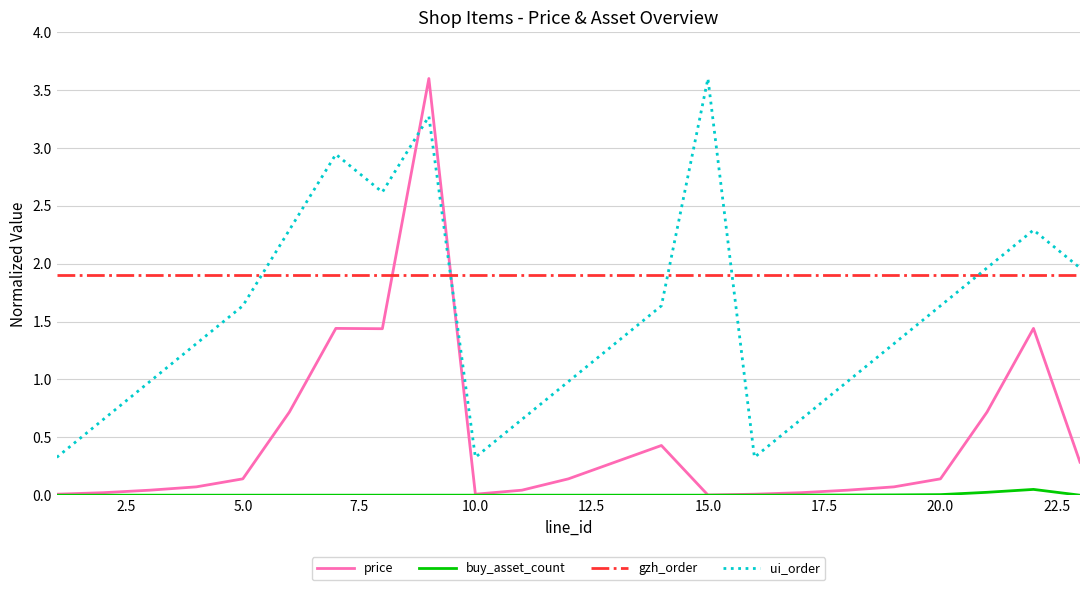

Is this an area chart (filled region under the line)?

No